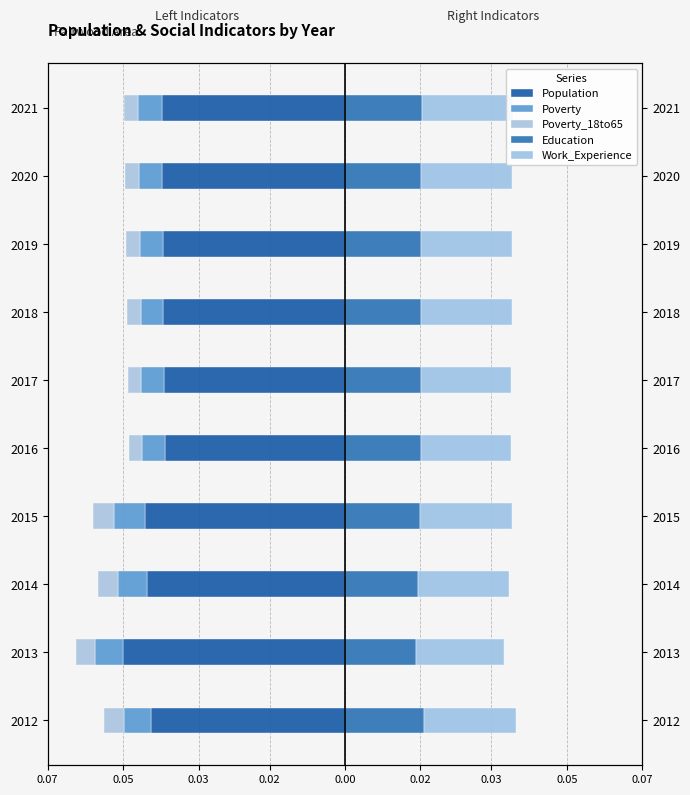

How many bars are there in each group?

5